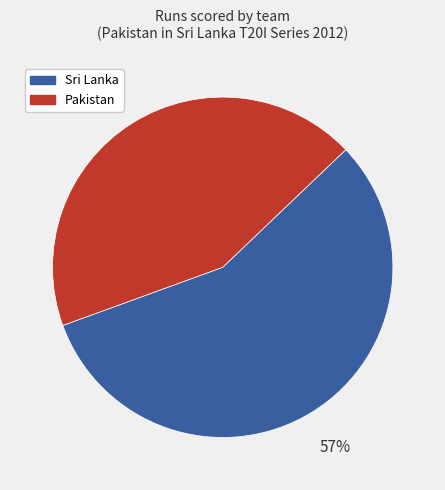

Rank the categories by value from lowest to highest.

Pakistan, Sri Lanka